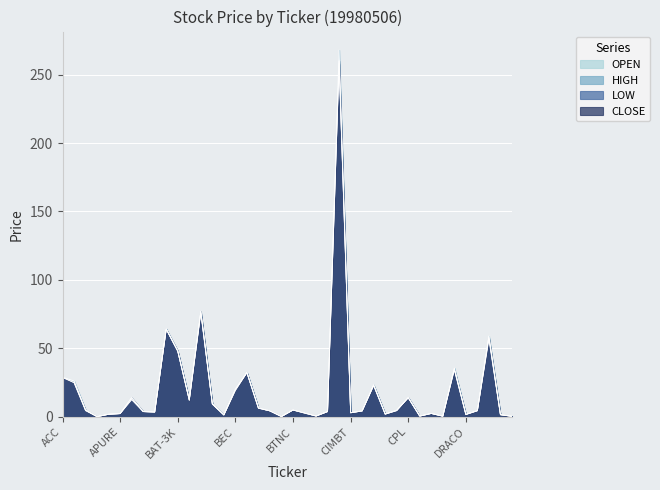

What is the value of the OPEN point at the 27th from the left?

4.3